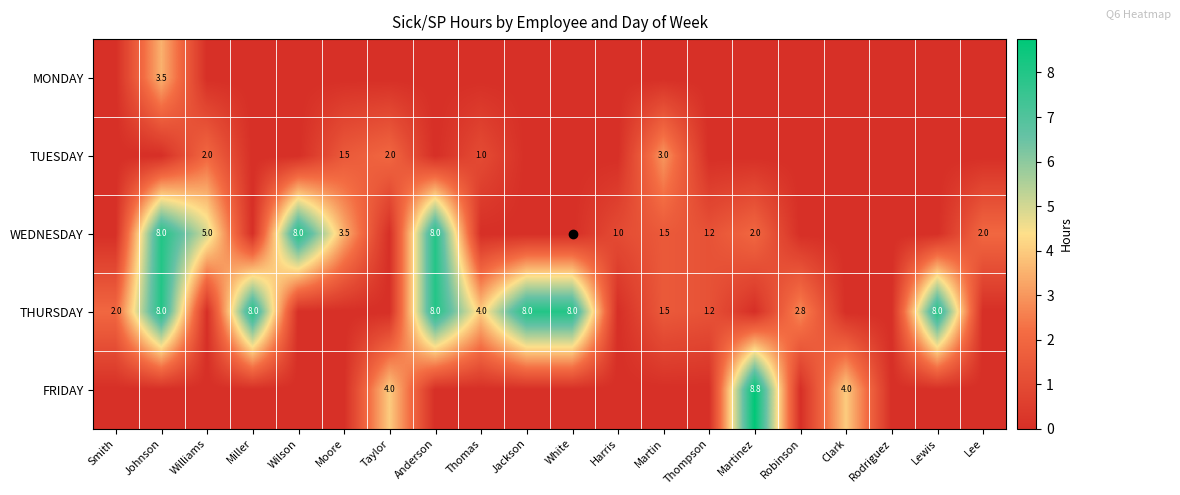

Which has a higher value, Robinson or Johnson?

Johnson